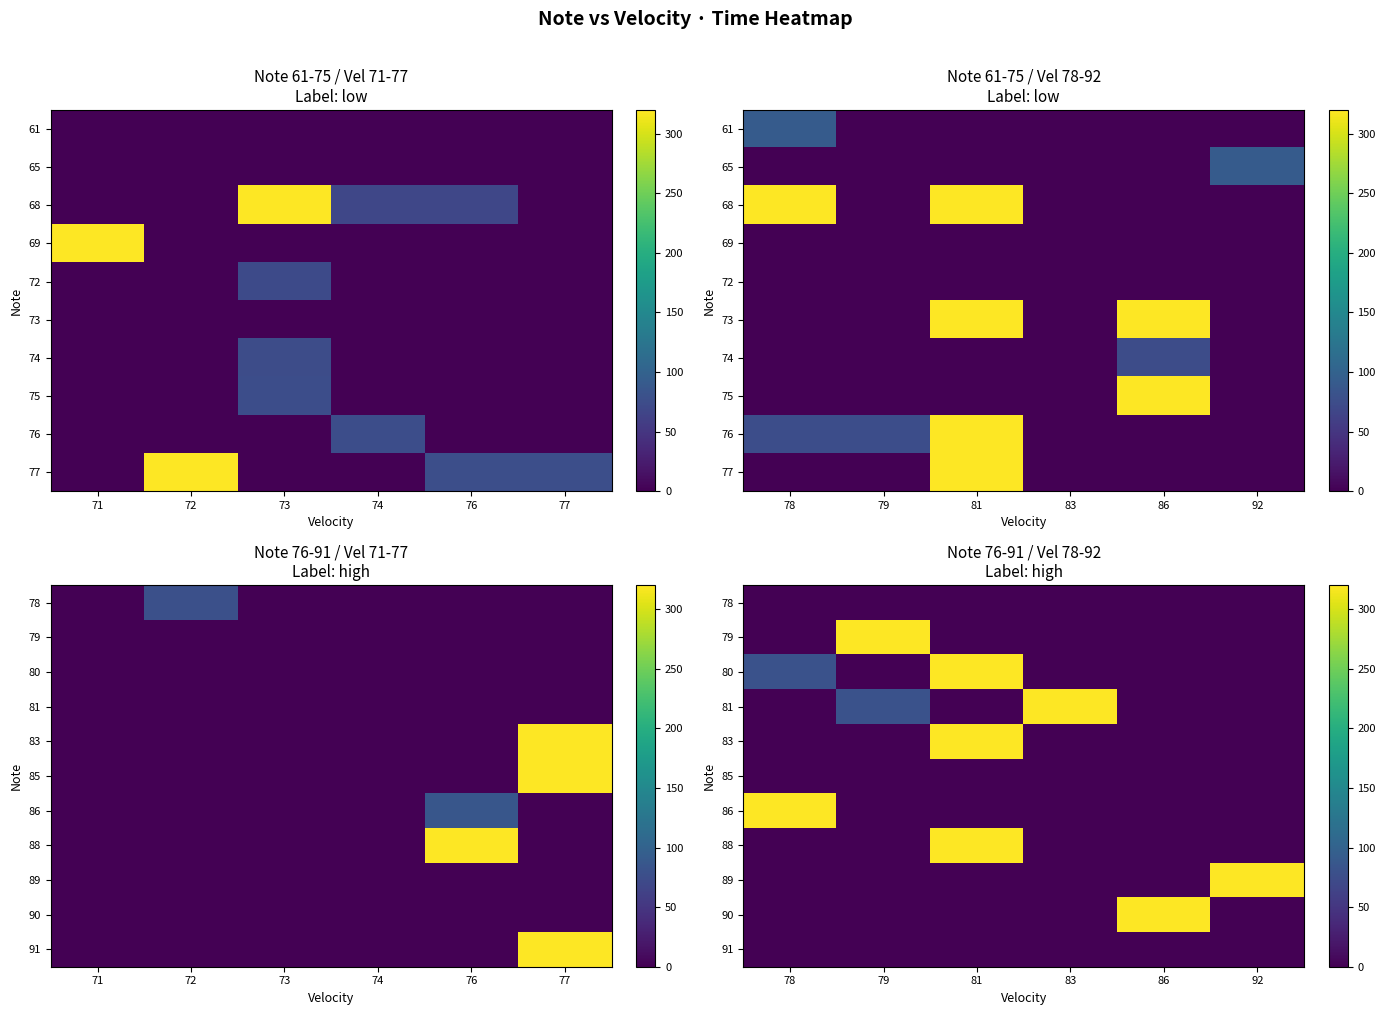

True or false: 79 has a value of -164 at 86.

False